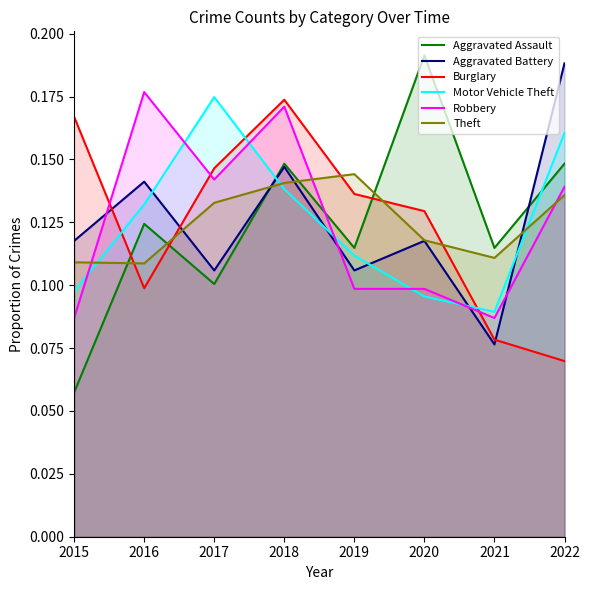

Where do Aggravated Battery and Burglary first cross each other?

2015 and 2016